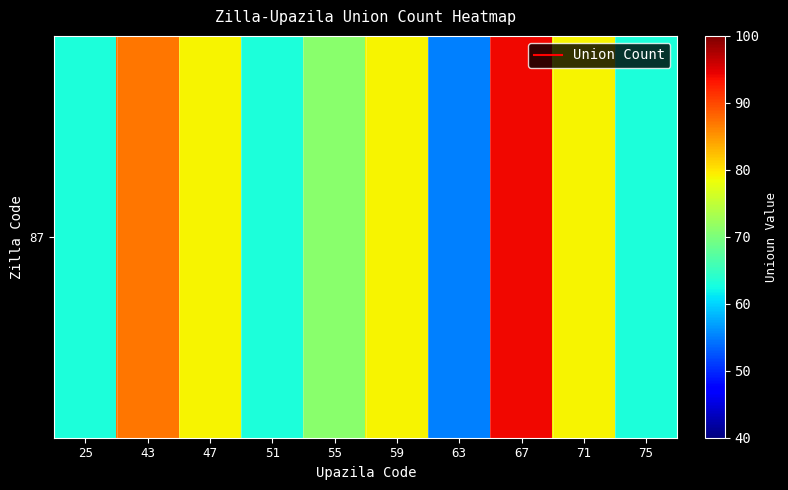

Rank the categories by value from lowest to highest.

63, 25, 51, 75, 55, 47, 59, 71, 43, 67